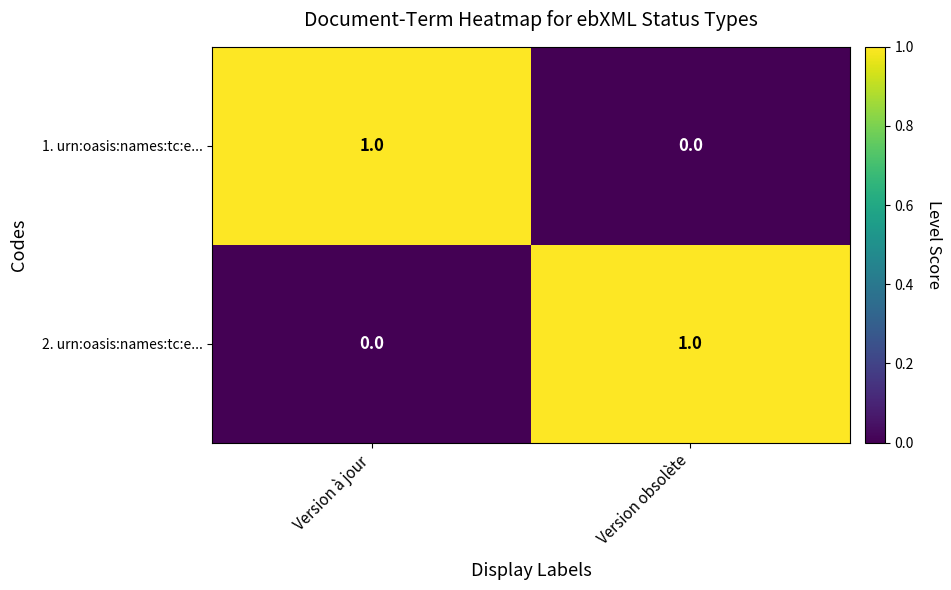

How many data points in 2. urn:oasis:names:tc:e... are less than 1?

1